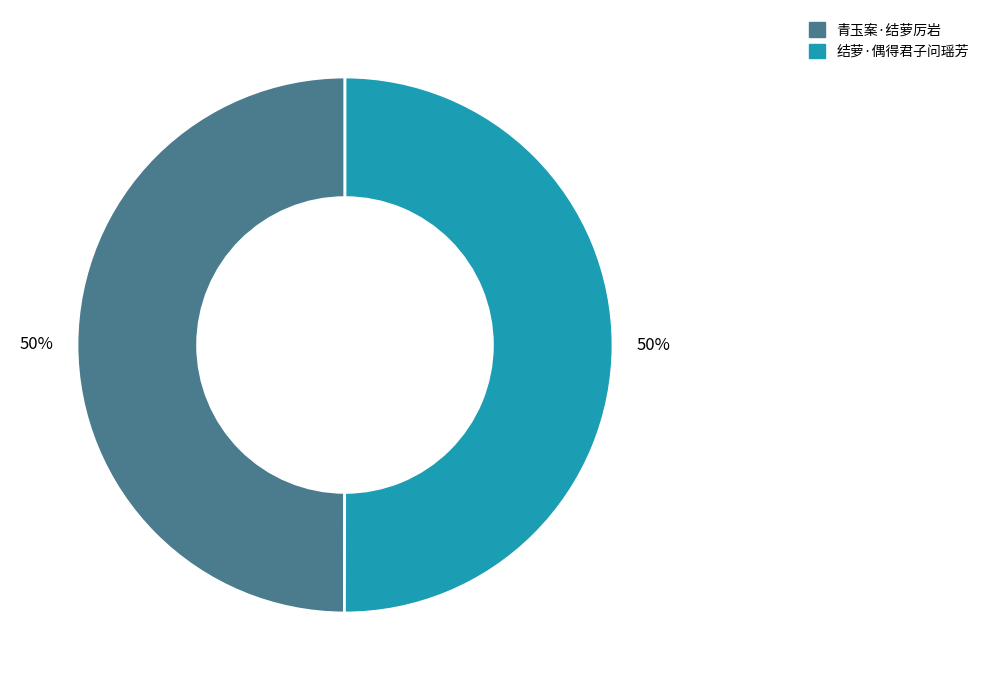

Do 青玉案·结萝厉岩 and 结萝·偶得君子问瑶芳 together represent more than half of the pie?

Yes